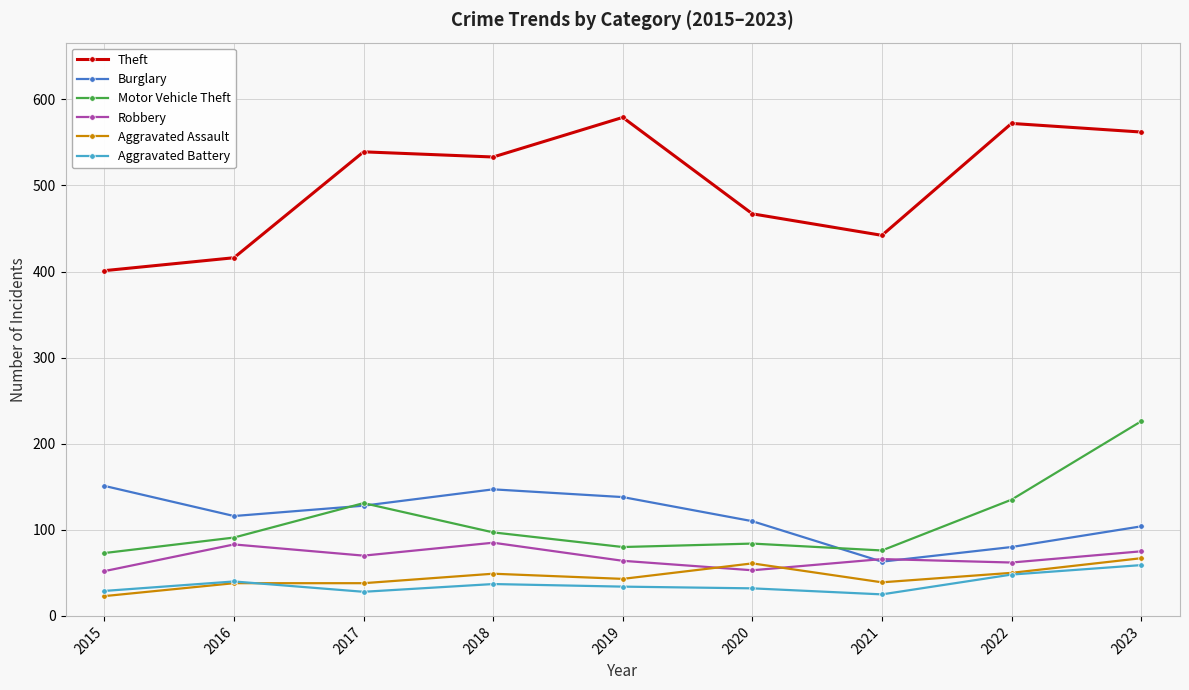

At which category is the sum across all series the highest?

2023